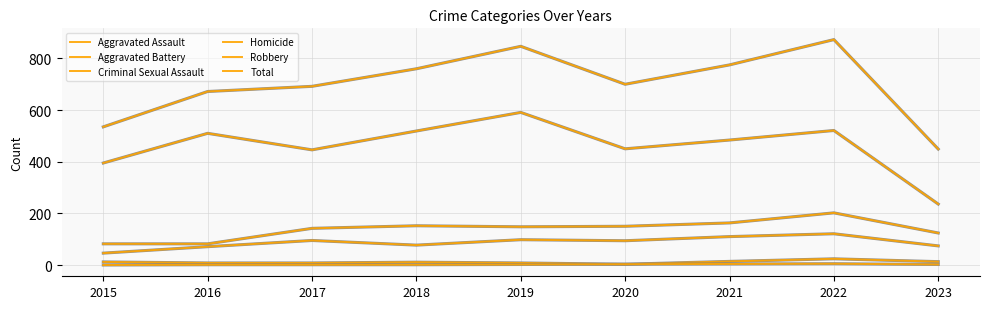

True or false: Homicide and Total intersect in this chart.

False